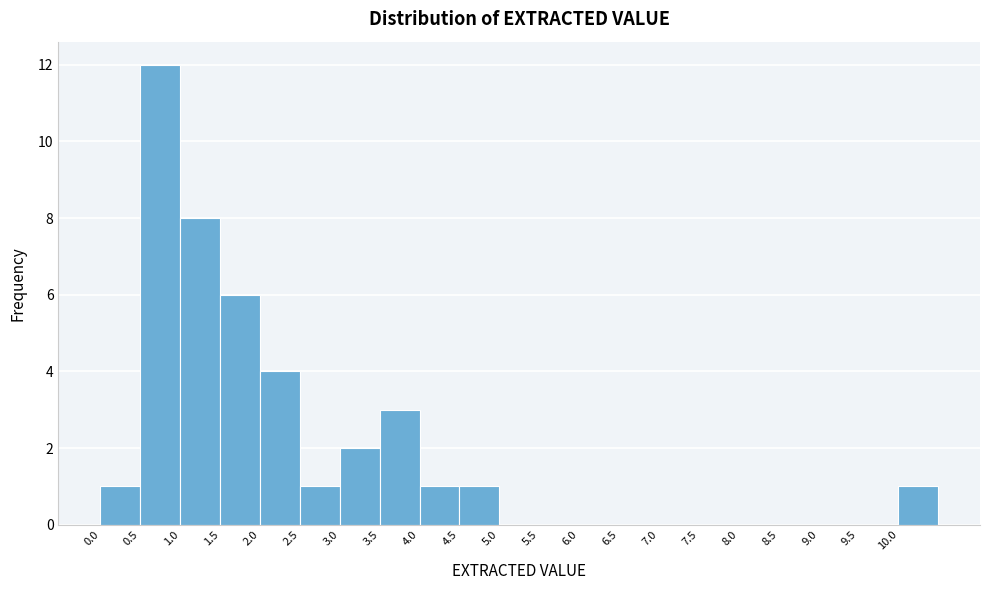

What is the height of the bar covering 1.5 to 2.0 on the x-axis? The values are not printed on the chart, so give them approximately, as read against the axis.

6